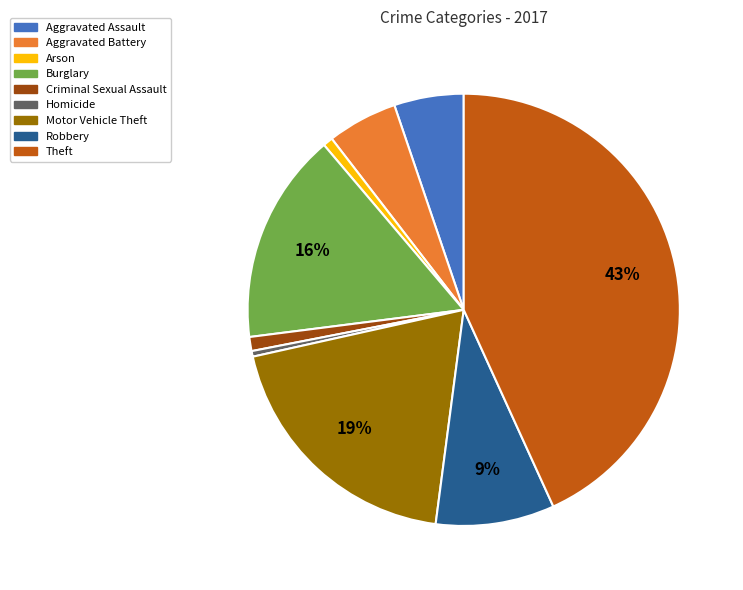

To the nearest percent, what portion does Arson represent?

1%